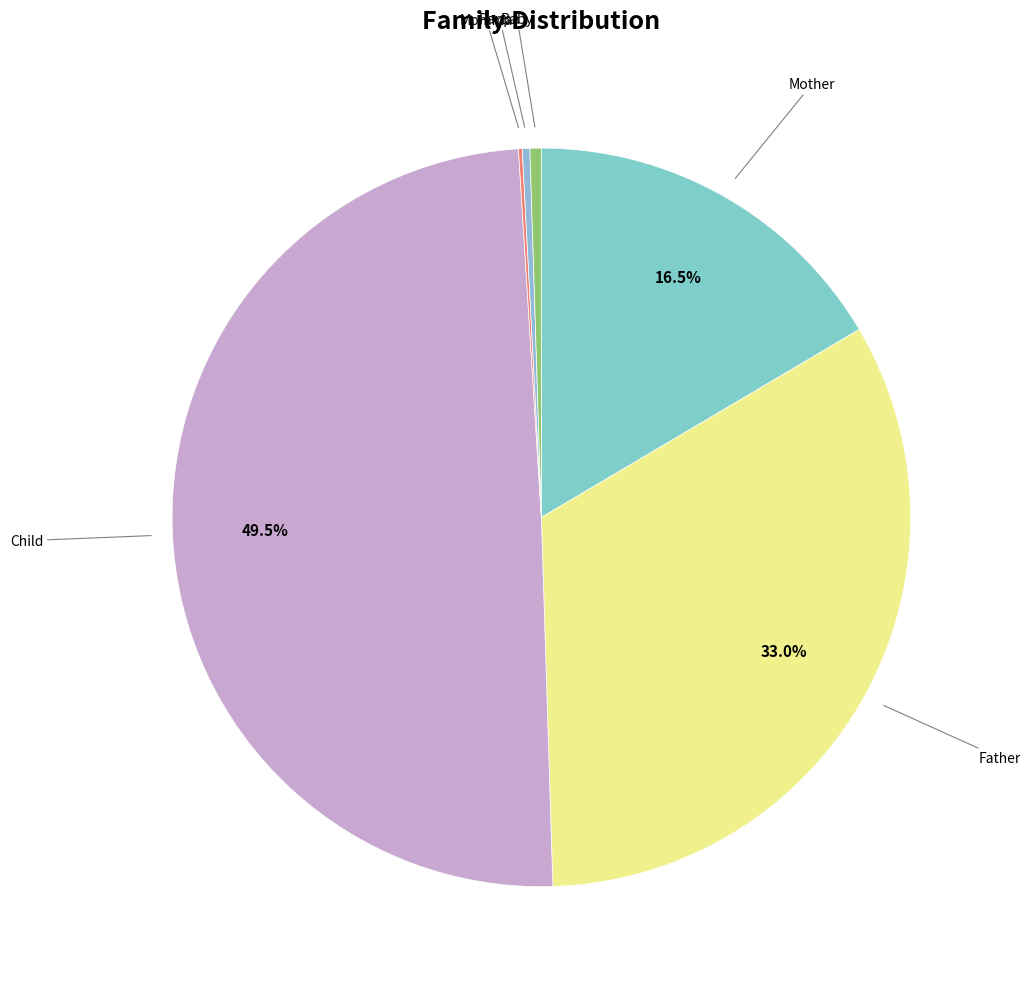

How many segments does this pie chart have?

6